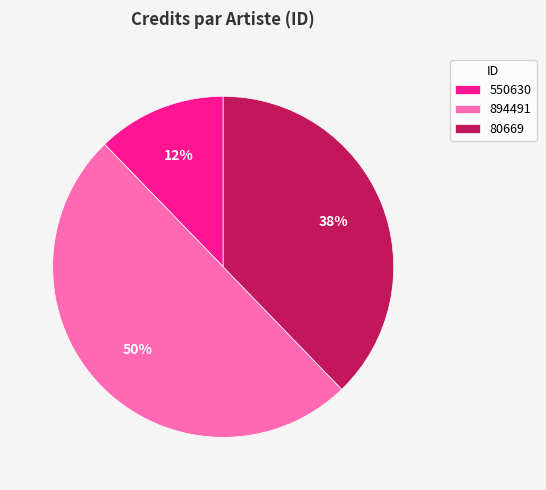

Which slice represents more than half of the pie?

894491